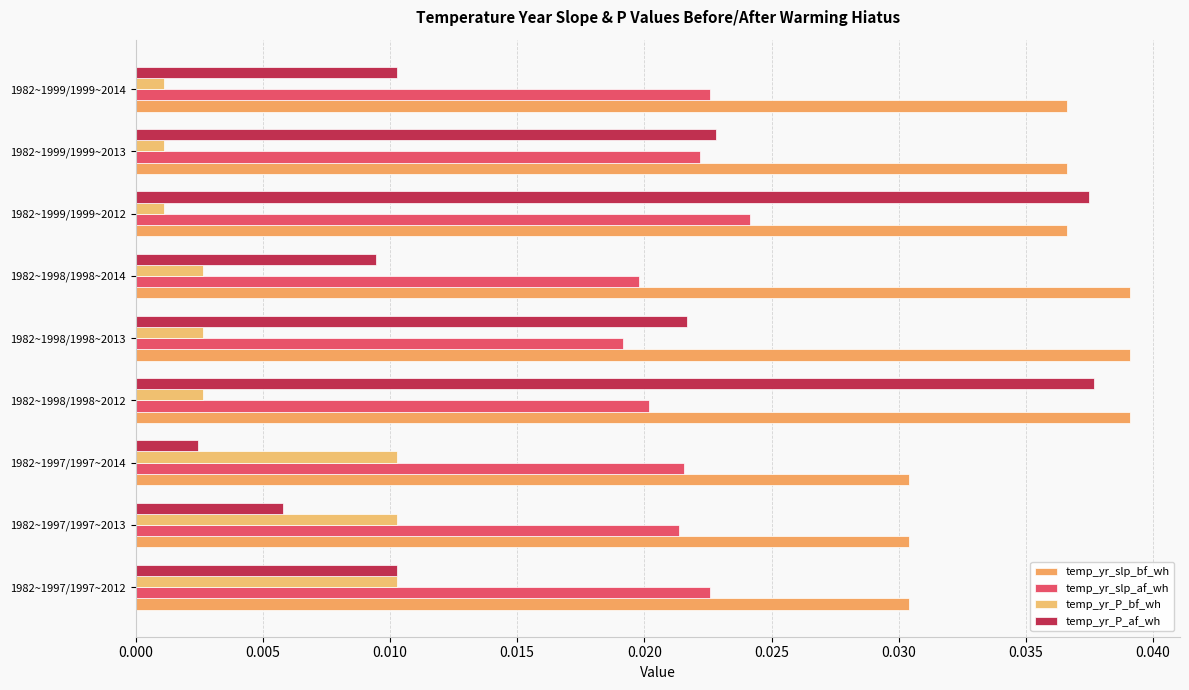

Count the number of data series in this chart.

4